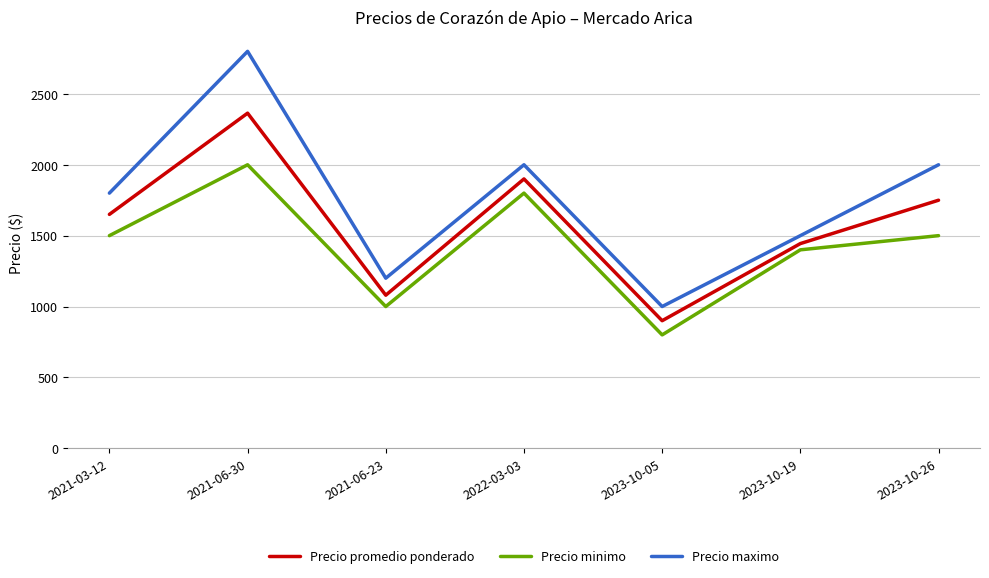

How many interior local peaks does the Precio maximo series have?

2